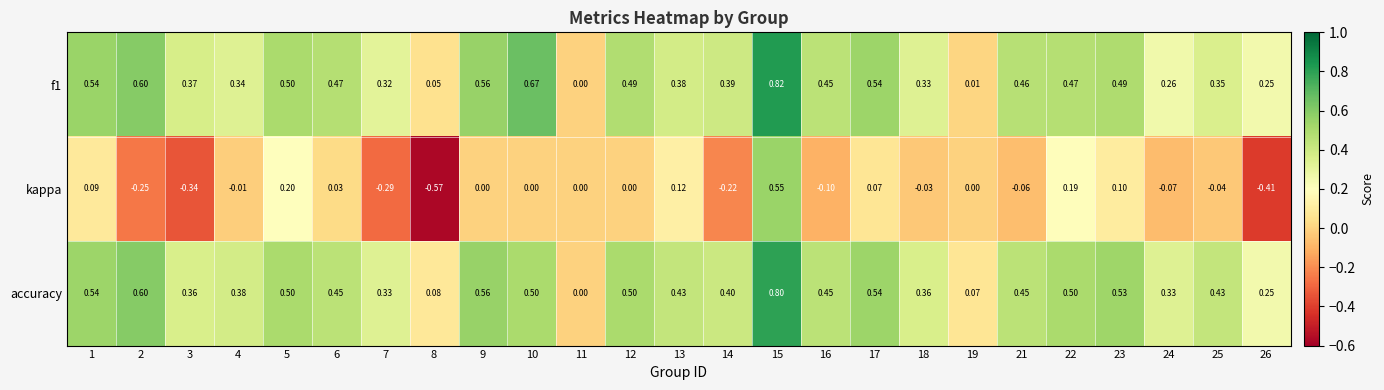

Which series changed the most between 24 and 26?

kappa